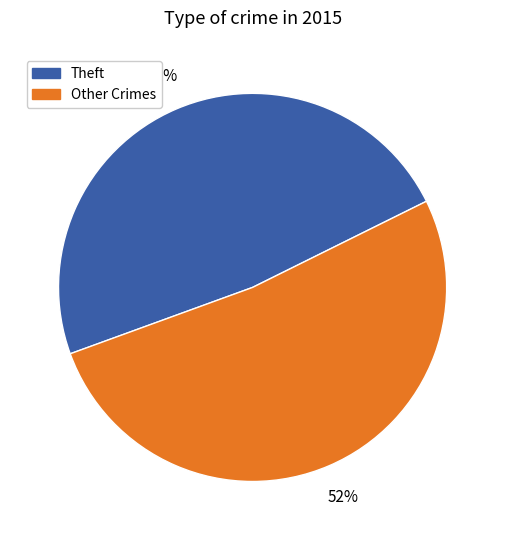

Does Other Crimes account for over 50% of the chart?

Yes